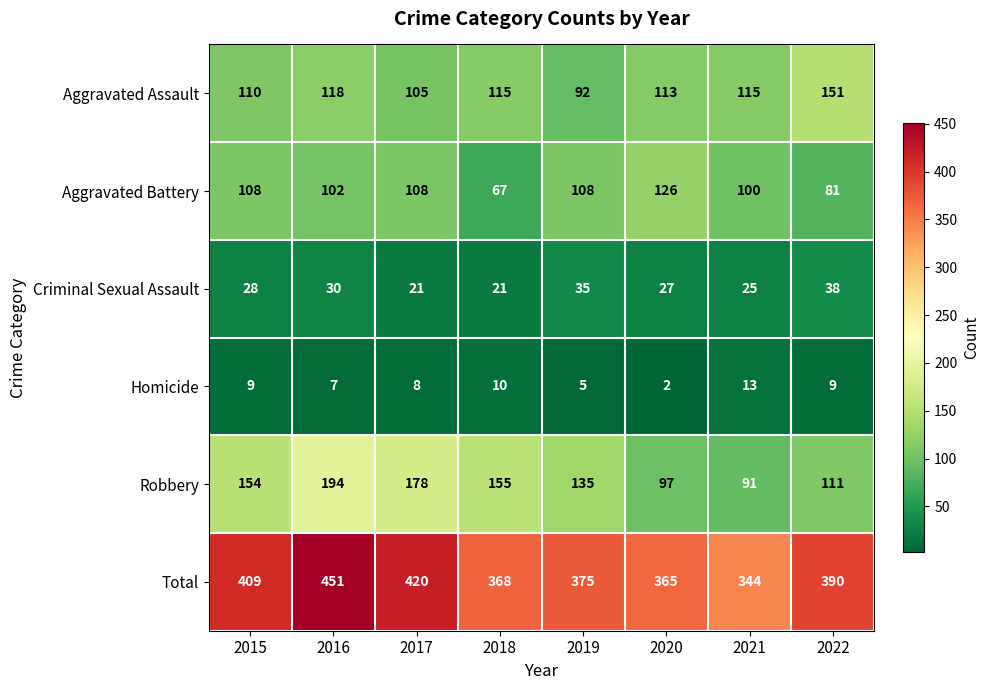

The value of Aggravated Battery at 2018 is 120. True or false?

False